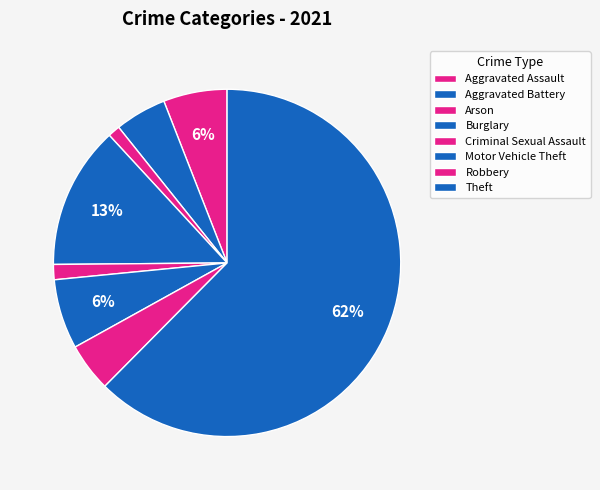

Count the number of slices in the pie.

8